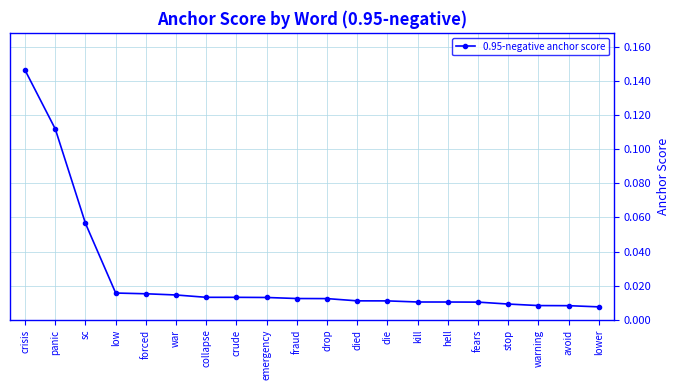

What is the sum of all values?

0.5